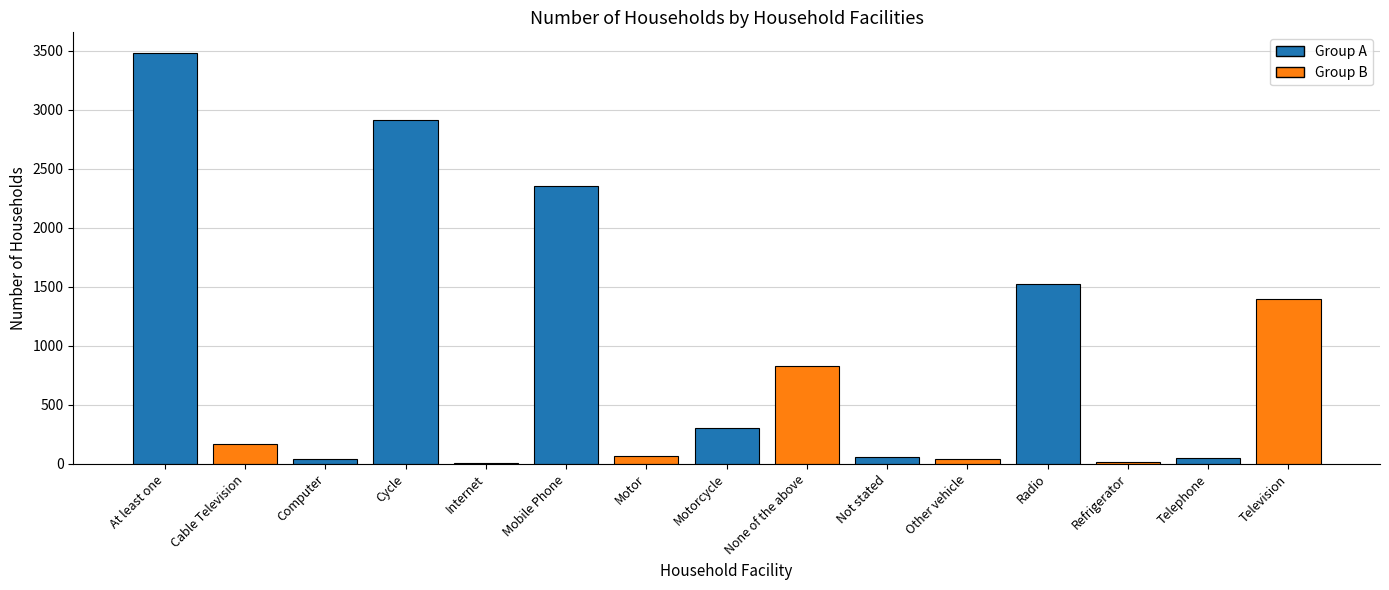

At which category does the chart reach its minimum across all series?

Internet